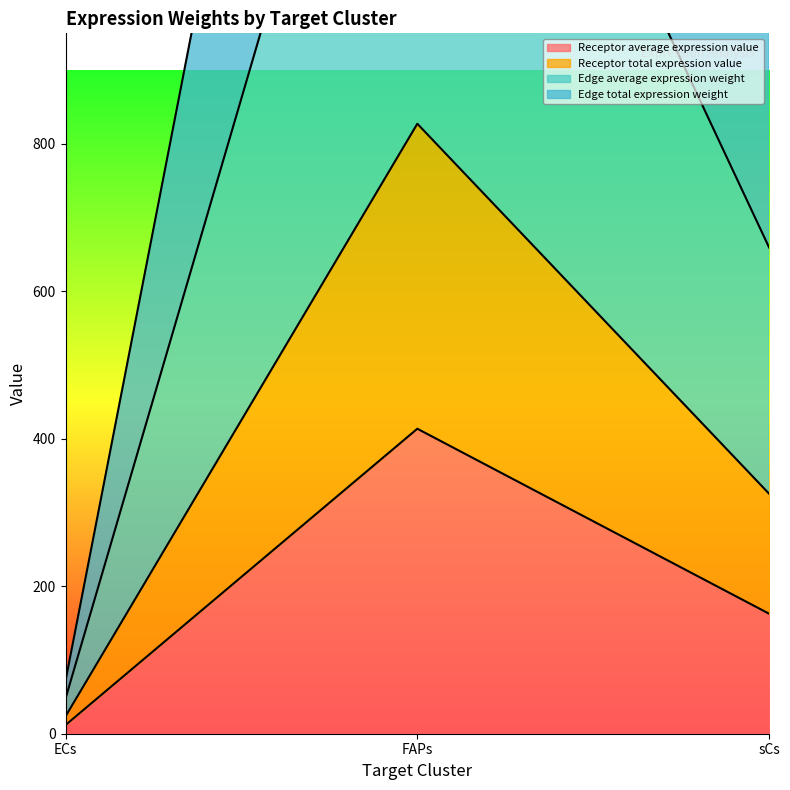

What is the maximum value for Receptor average expression value?

413.7